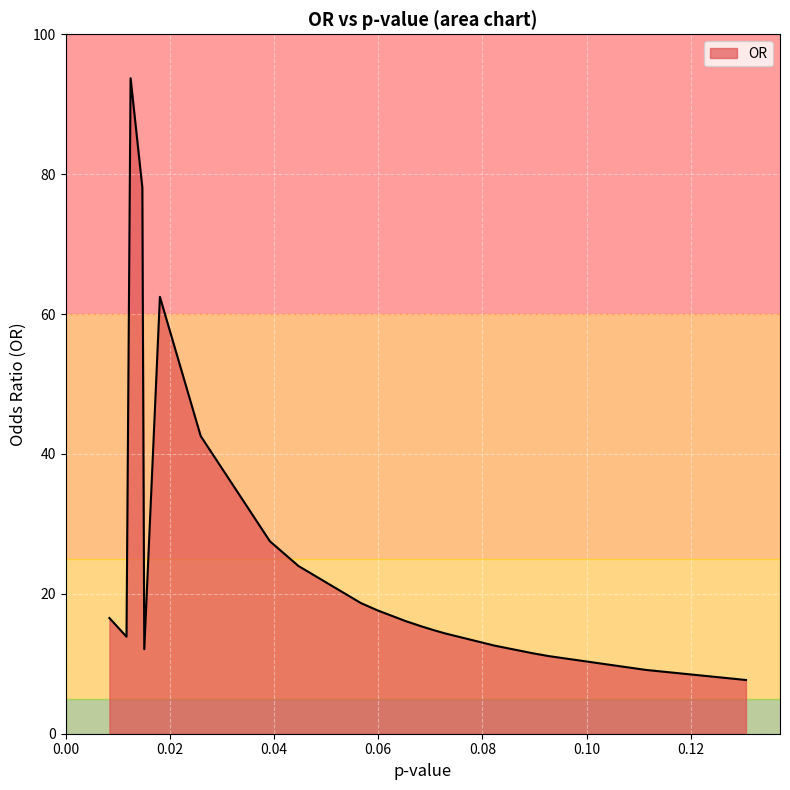

What is the difference between the maximum and minimum values?

86.0